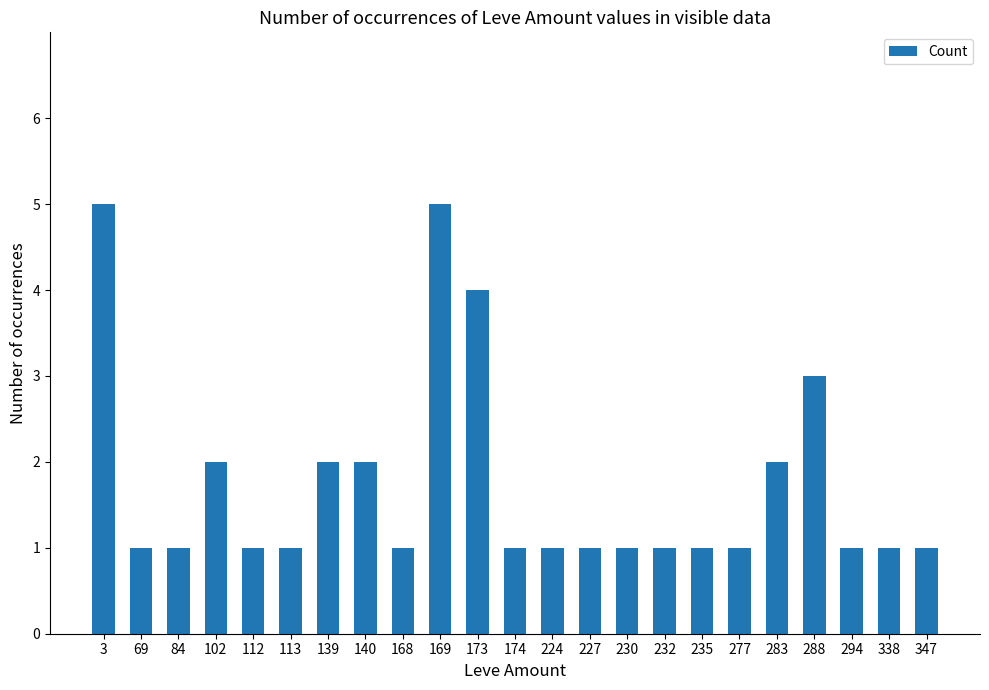

What is the difference between the maximum and minimum values?

4